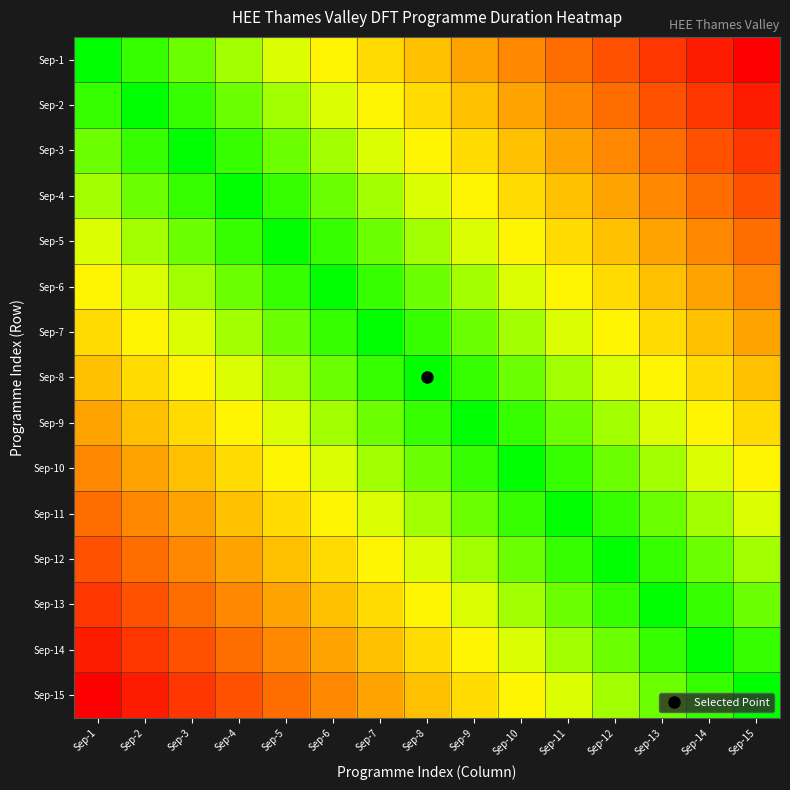

Reading right to left, extract all data points from this chart.

Sep-1: Sep-15=0.0	Sep-14=0.9	Sep-13=1.7	Sep-12=2.6	Sep-11=3.4	Sep-10=4.3	Sep-9=5.1	Sep-8=6.0	Sep-7=6.9	Sep-6=7.7	Sep-5=8.6	Sep-4=9.4	Sep-3=10.3	Sep-2=11.1	Sep-1=12.0
Sep-2: Sep-15=0.9	Sep-14=1.7	Sep-13=2.6	Sep-12=3.4	Sep-11=4.3	Sep-10=5.1	Sep-9=6.0	Sep-8=6.9	Sep-7=7.7	Sep-6=8.6	Sep-5=9.4	Sep-4=10.3	Sep-3=11.1	Sep-2=12.0	Sep-1=11.1
Sep-3: Sep-15=1.7	Sep-14=2.6	Sep-13=3.4	Sep-12=4.3	Sep-11=5.1	Sep-10=6.0	Sep-9=6.9	Sep-8=7.7	Sep-7=8.6	Sep-6=9.4	Sep-5=10.3	Sep-4=11.1	Sep-3=12.0	Sep-2=11.1	Sep-1=10.3
Sep-4: Sep-15=2.6	Sep-14=3.4	Sep-13=4.3	Sep-12=5.1	Sep-11=6.0	Sep-10=6.9	Sep-9=7.7	Sep-8=8.6	Sep-7=9.4	Sep-6=10.3	Sep-5=11.1	Sep-4=12.0	Sep-3=11.1	Sep-2=10.3	Sep-1=9.4
Sep-5: Sep-15=3.4	Sep-14=4.3	Sep-13=5.1	Sep-12=6.0	Sep-11=6.9	Sep-10=7.7	Sep-9=8.6	Sep-8=9.4	Sep-7=10.3	Sep-6=11.1	Sep-5=12.0	Sep-4=11.1	Sep-3=10.3	Sep-2=9.4	Sep-1=8.6
Sep-6: Sep-15=4.3	Sep-14=5.1	Sep-13=6.0	Sep-12=6.9	Sep-11=7.7	Sep-10=8.6	Sep-9=9.4	Sep-8=10.3	Sep-7=11.1	Sep-6=12.0	Sep-5=11.1	Sep-4=10.3	Sep-3=9.4	Sep-2=8.6	Sep-1=7.7
Sep-7: Sep-15=5.1	Sep-14=6.0	Sep-13=6.9	Sep-12=7.7	Sep-11=8.6	Sep-10=9.4	Sep-9=10.3	Sep-8=11.1	Sep-7=12.0	Sep-6=11.1	Sep-5=10.3	Sep-4=9.4	Sep-3=8.6	Sep-2=7.7	Sep-1=6.9
Sep-8: Sep-15=6.0	Sep-14=6.9	Sep-13=7.7	Sep-12=8.6	Sep-11=9.4	Sep-10=10.3	Sep-9=11.1	Sep-8=12.0	Sep-7=11.1	Sep-6=10.3	Sep-5=9.4	Sep-4=8.6	Sep-3=7.7	Sep-2=6.9	Sep-1=6.0
Sep-9: Sep-15=6.9	Sep-14=7.7	Sep-13=8.6	Sep-12=9.4	Sep-11=10.3	Sep-10=11.1	Sep-9=12.0	Sep-8=11.1	Sep-7=10.3	Sep-6=9.4	Sep-5=8.6	Sep-4=7.7	Sep-3=6.9	Sep-2=6.0	Sep-1=5.1
Sep-10: Sep-15=7.7	Sep-14=8.6	Sep-13=9.4	Sep-12=10.3	Sep-11=11.1	Sep-10=12.0	Sep-9=11.1	Sep-8=10.3	Sep-7=9.4	Sep-6=8.6	Sep-5=7.7	Sep-4=6.9	Sep-3=6.0	Sep-2=5.1	Sep-1=4.3
Sep-11: Sep-15=8.6	Sep-14=9.4	Sep-13=10.3	Sep-12=11.1	Sep-11=12.0	Sep-10=11.1	Sep-9=10.3	Sep-8=9.4	Sep-7=8.6	Sep-6=7.7	Sep-5=6.9	Sep-4=6.0	Sep-3=5.1	Sep-2=4.3	Sep-1=3.4
Sep-12: Sep-15=9.4	Sep-14=10.3	Sep-13=11.1	Sep-12=12.0	Sep-11=11.1	Sep-10=10.3	Sep-9=9.4	Sep-8=8.6	Sep-7=7.7	Sep-6=6.9	Sep-5=6.0	Sep-4=5.1	Sep-3=4.3	Sep-2=3.4	Sep-1=2.6
Sep-13: Sep-15=10.3	Sep-14=11.1	Sep-13=12.0	Sep-12=11.1	Sep-11=10.3	Sep-10=9.4	Sep-9=8.6	Sep-8=7.7	Sep-7=6.9	Sep-6=6.0	Sep-5=5.1	Sep-4=4.3	Sep-3=3.4	Sep-2=2.6	Sep-1=1.7
Sep-14: Sep-15=11.1	Sep-14=12.0	Sep-13=11.1	Sep-12=10.3	Sep-11=9.4	Sep-10=8.6	Sep-9=7.7	Sep-8=6.9	Sep-7=6.0	Sep-6=5.1	Sep-5=4.3	Sep-4=3.4	Sep-3=2.6	Sep-2=1.7	Sep-1=0.9
Sep-15: Sep-15=12.0	Sep-14=11.1	Sep-13=10.3	Sep-12=9.4	Sep-11=8.6	Sep-10=7.7	Sep-9=6.9	Sep-8=6.0	Sep-7=5.1	Sep-6=4.3	Sep-5=3.4	Sep-4=2.6	Sep-3=1.7	Sep-2=0.9	Sep-1=0.0